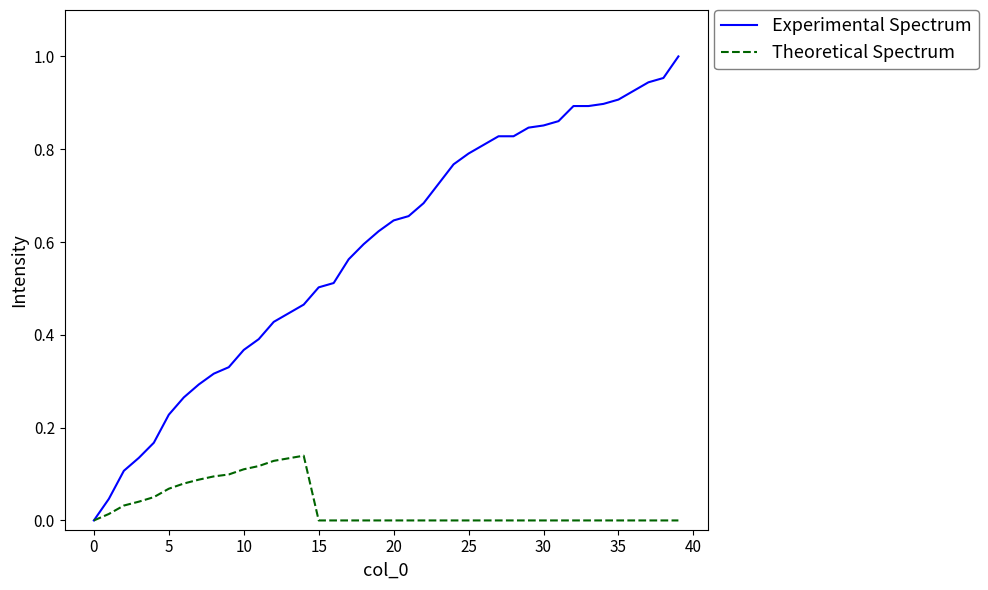

Which series has the widest spread of values?

Experimental Spectrum